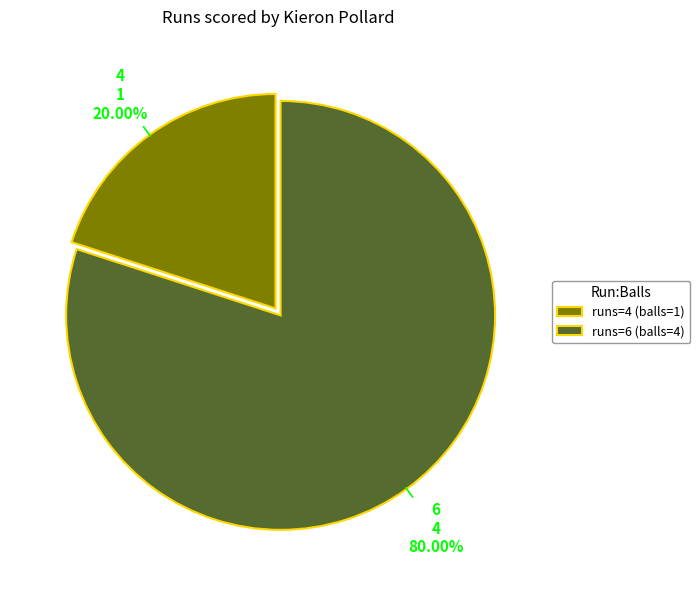

What is the smallest slice in the pie chart?

runs=4 (balls=1)